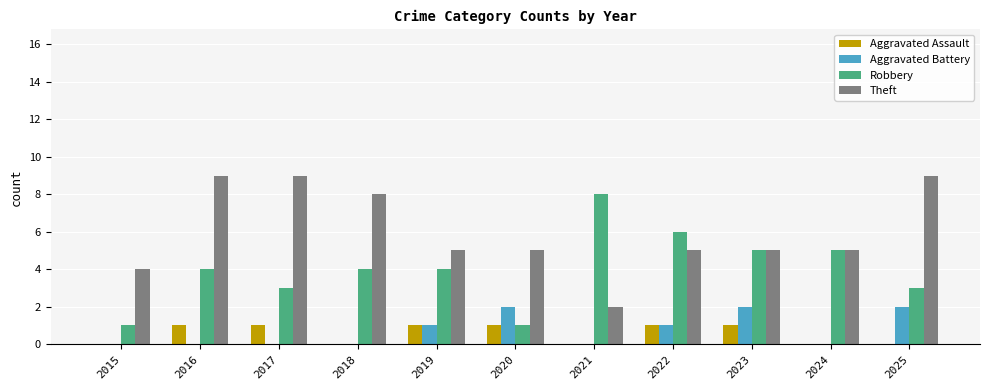

What is the total value across all series at 2019?

11